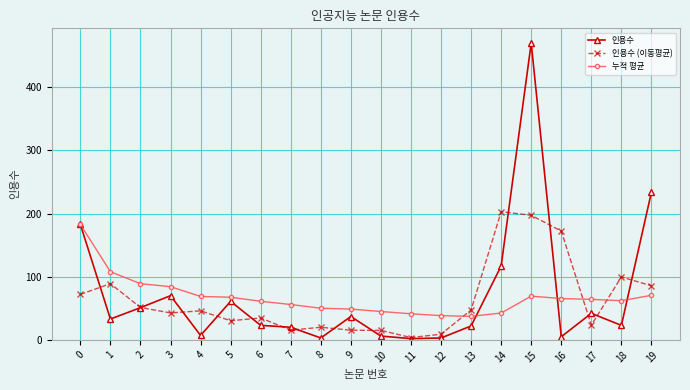

True or false: 인용수 (이동평균) has a value of 101.8 at 0.

False